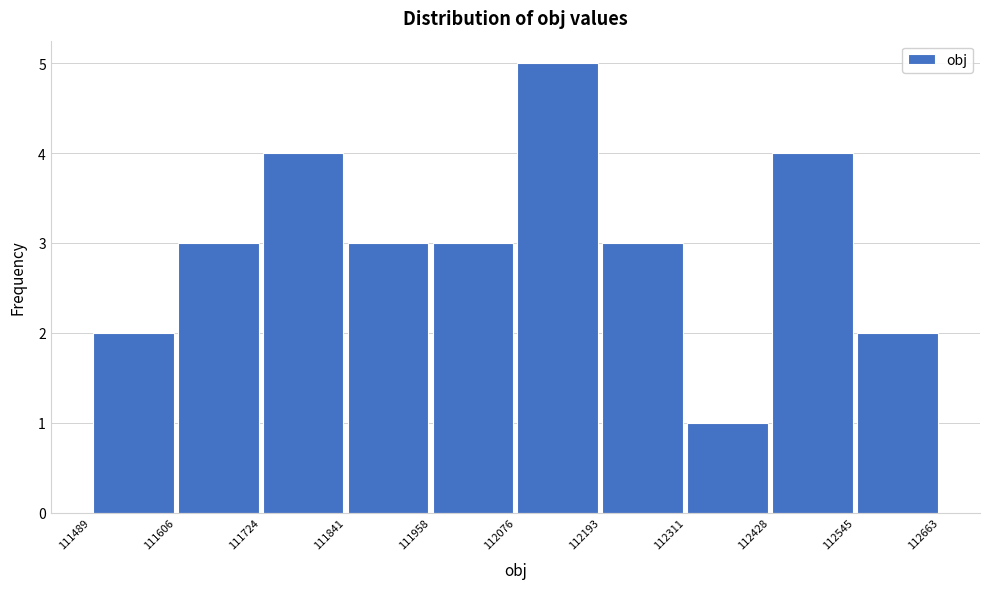

How tall is the bar that spans 111489 to 111606 on the x-axis? The values are not printed on the chart, so give them approximately, as read against the axis.

2